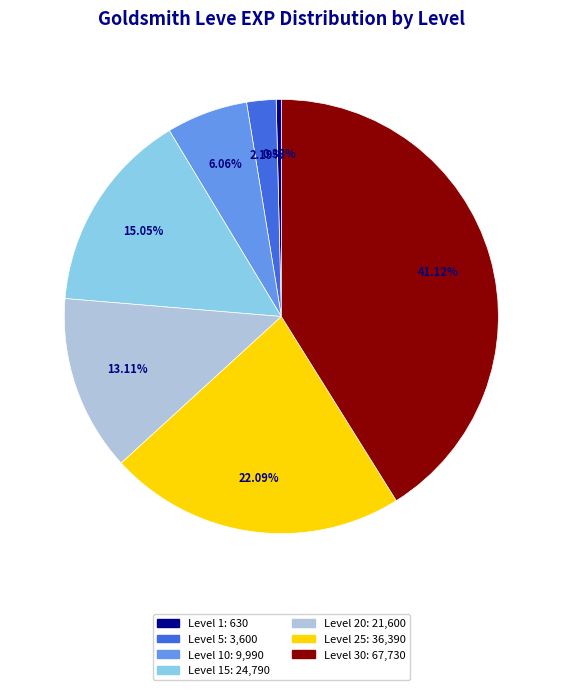

How many segments does this pie chart have?

7